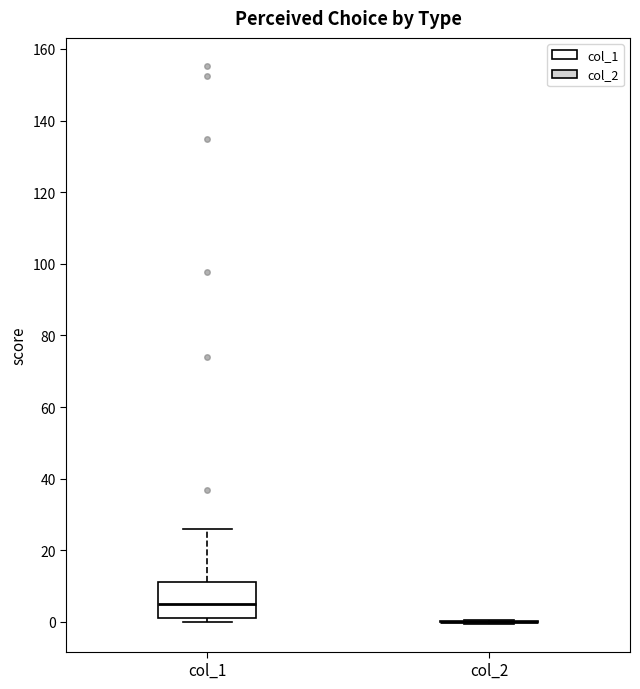

Which box is the tallest, from its lower edge to its upper edge?

col_1